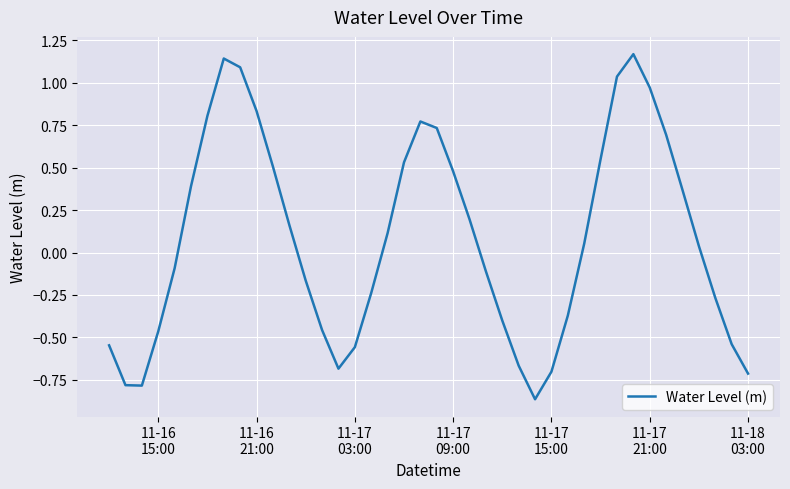

What is the difference between the maximum and minimum values?

2.0